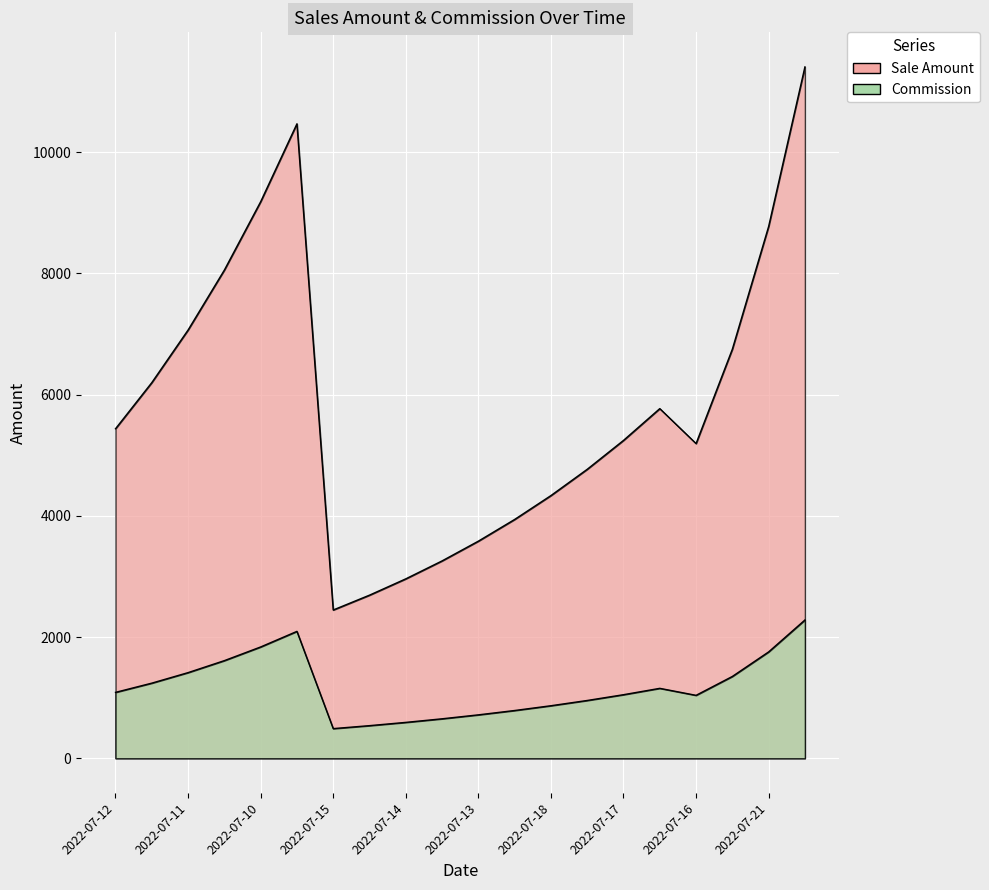

What are all the series names shown in the legend?

Sale Amount, Commission